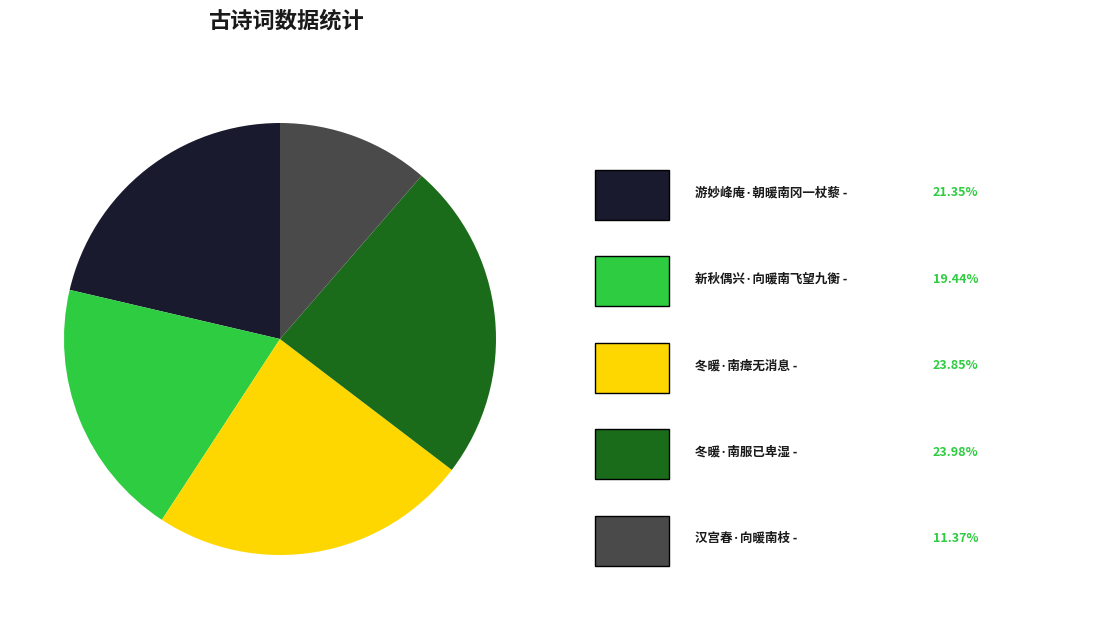

Is there a majority slice in this chart?

No